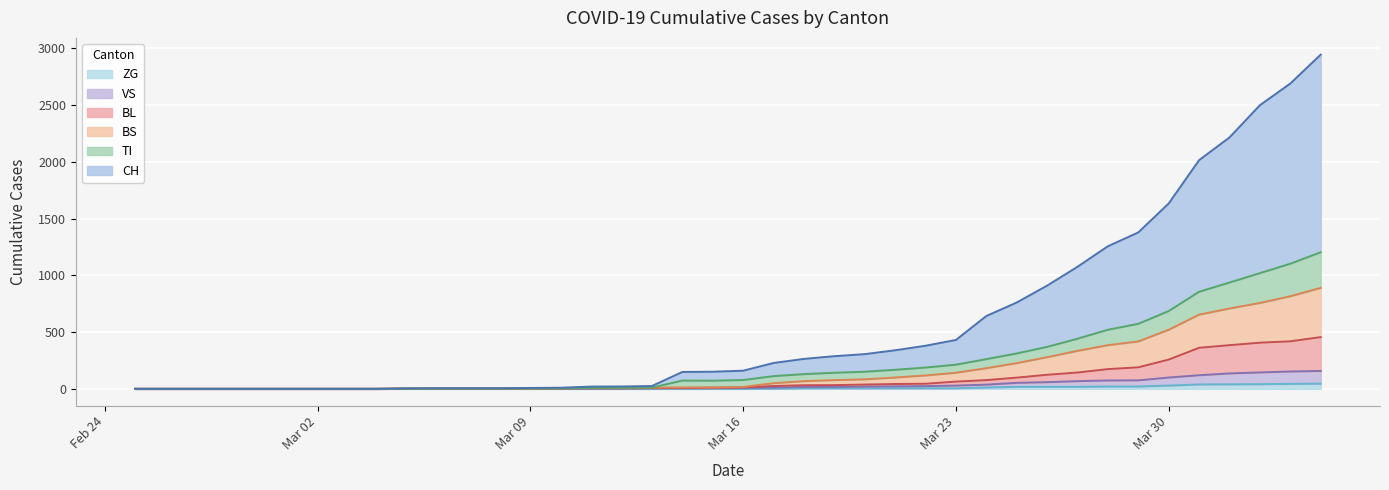

Which series has the widest spread of values?

CH